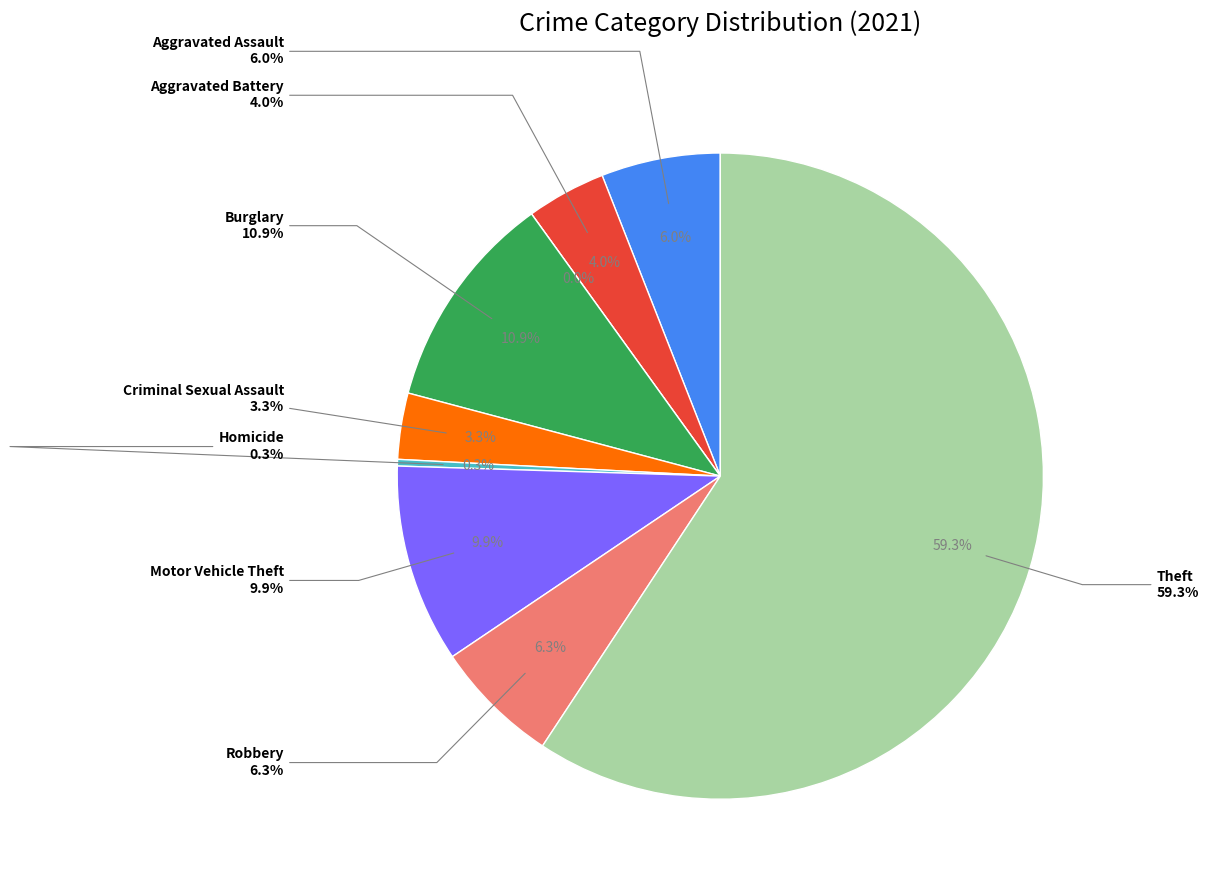

Is it true that Burglary is 24% of the pie?

False